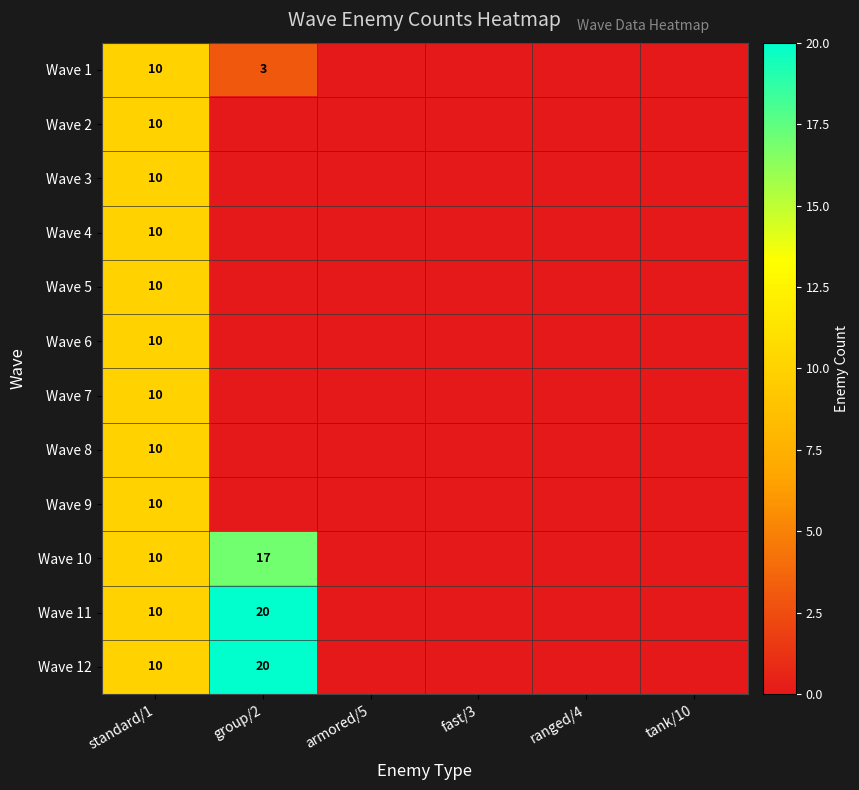

Is it true that Wave 11 equals 7 at standard/1?

False